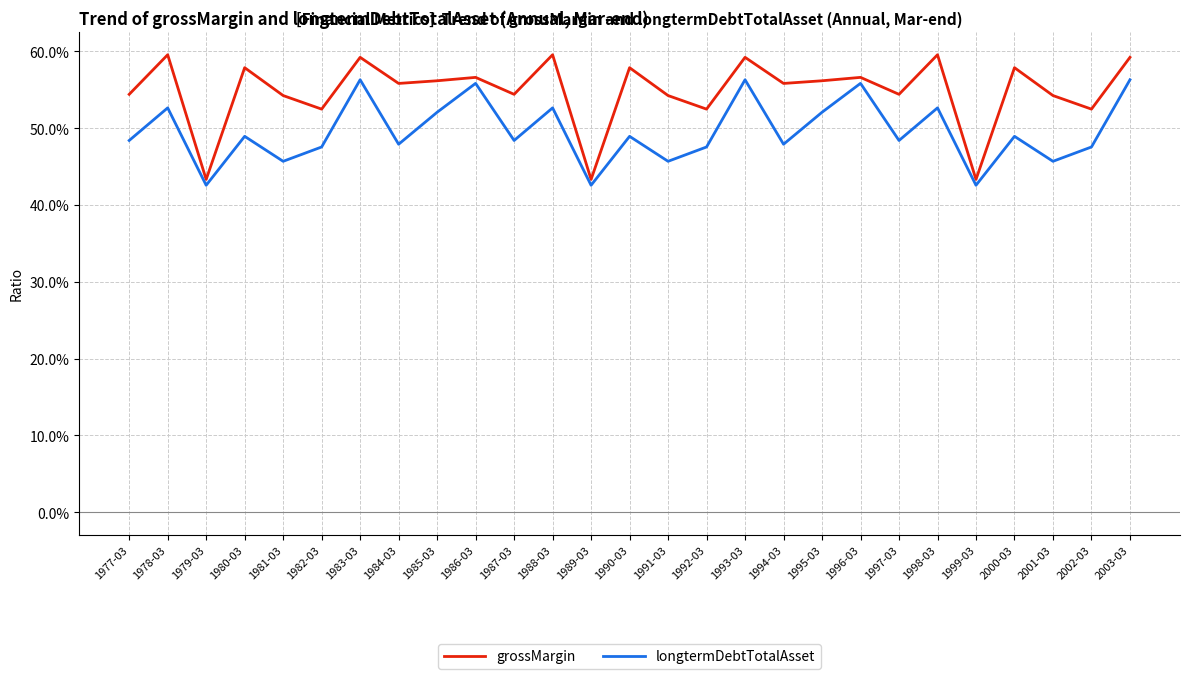

True or false: grossMargin and longtermDebtTotalAsset cross at least once.

False